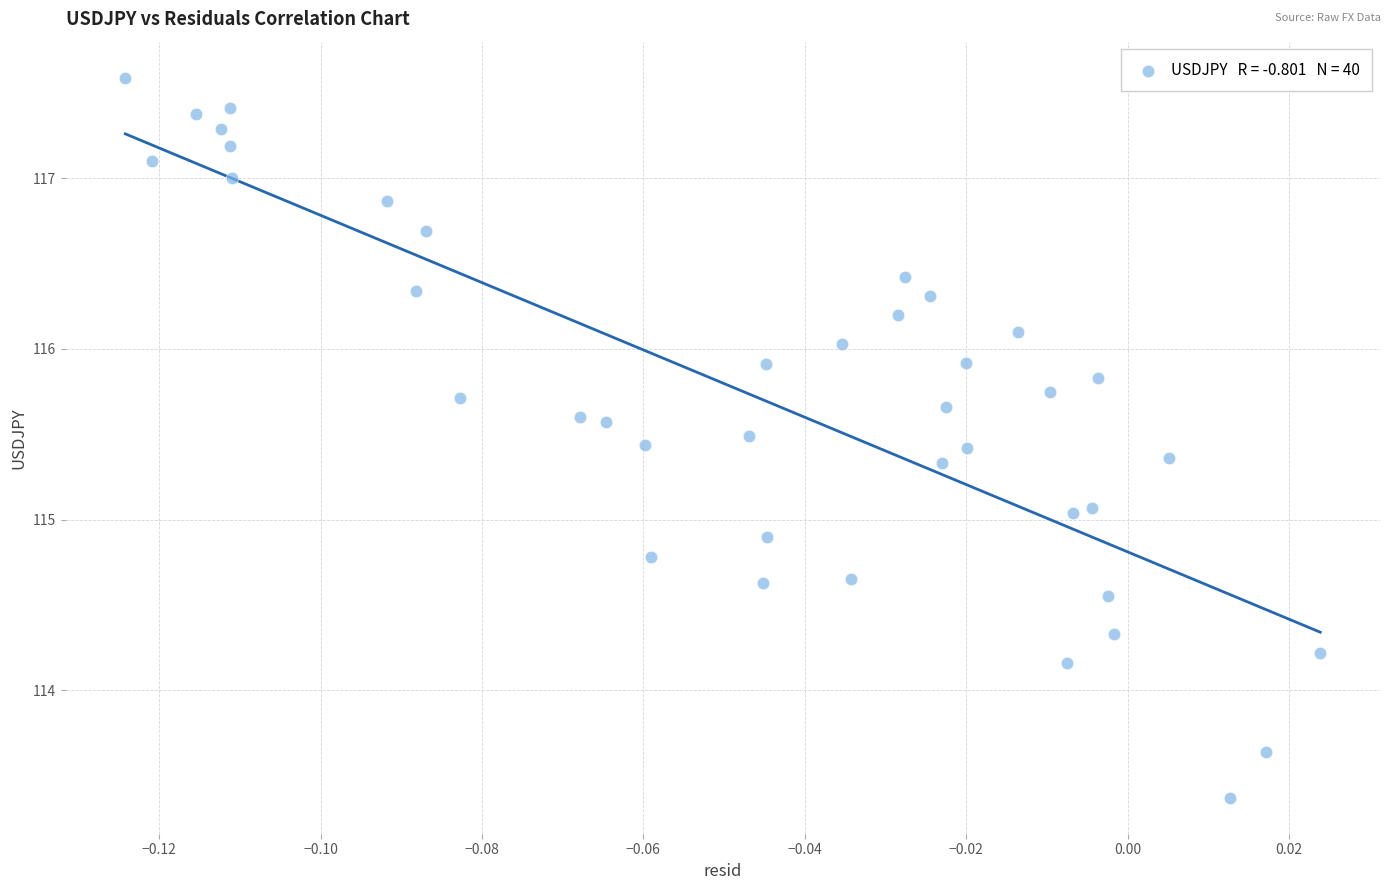

What is the range of Y values (max minus min)?

4.2